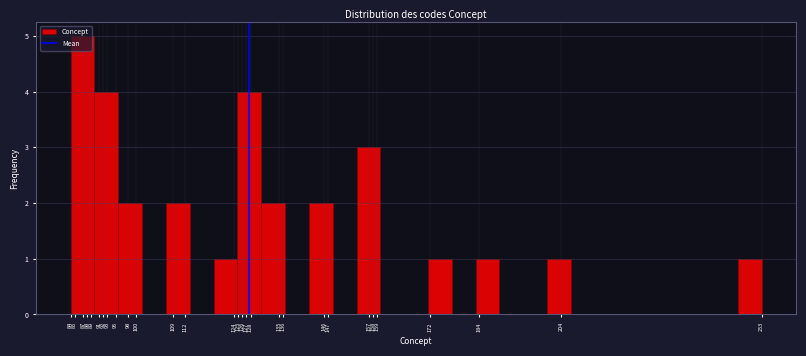

Which range on the x-axis has the tallest bar?

84.0 to 89.8